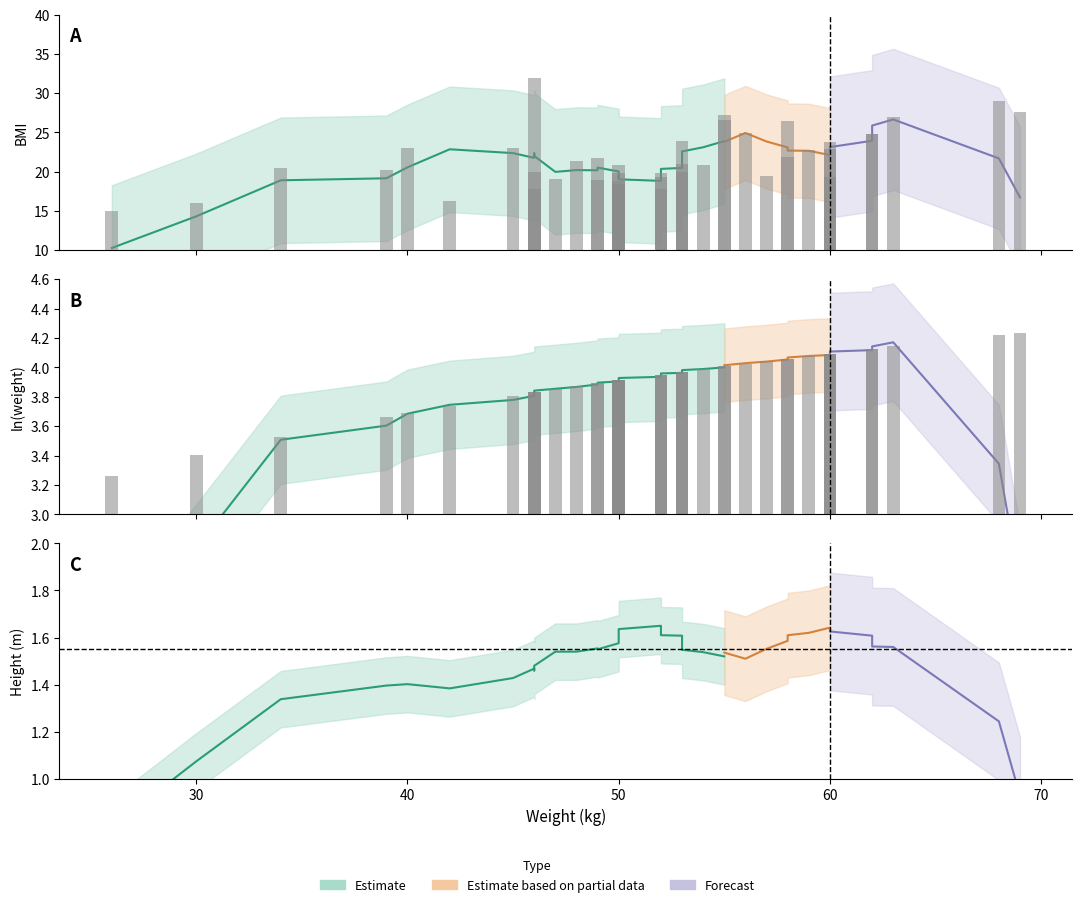

What is the lowest value of the ln(weight) series?

3.3